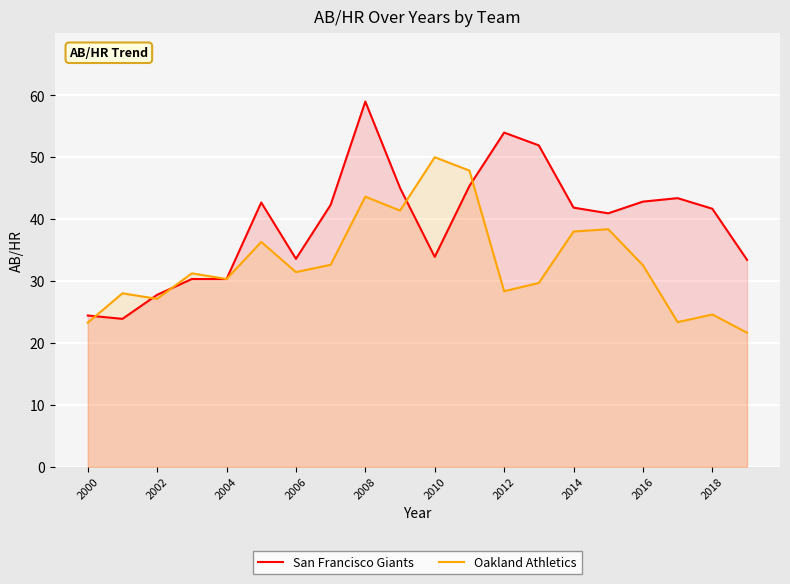

At which category is the sum across all series the highest?

2008